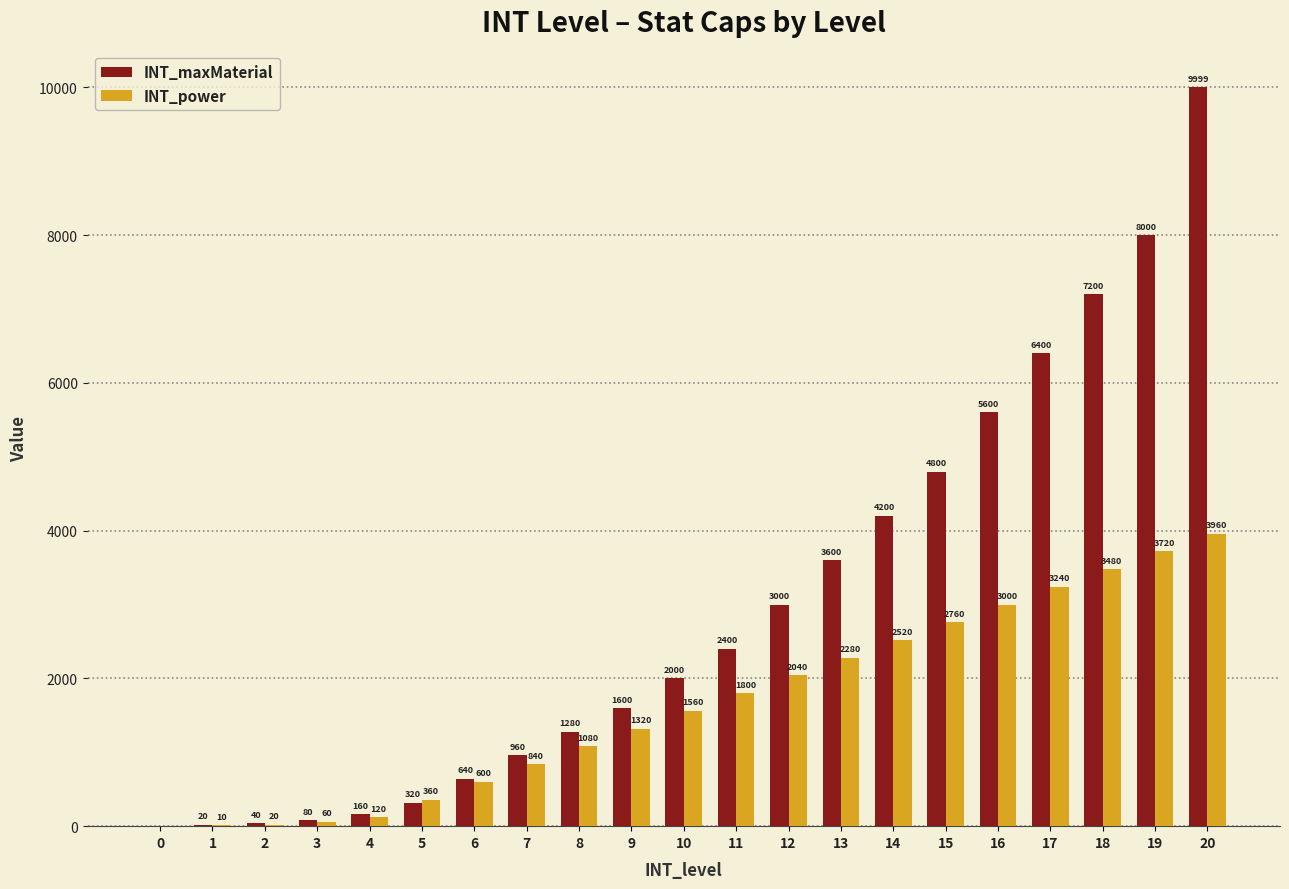

What are all the series names shown in the legend?

INT_maxMaterial, INT_power